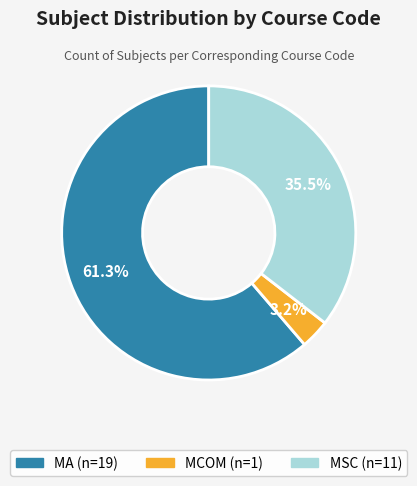

Does MSC represent more than half of the total?

No